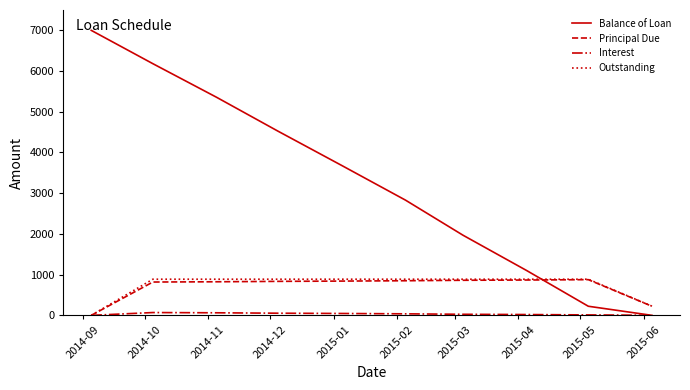

Does the chart display data point markers on the line(s)?

No